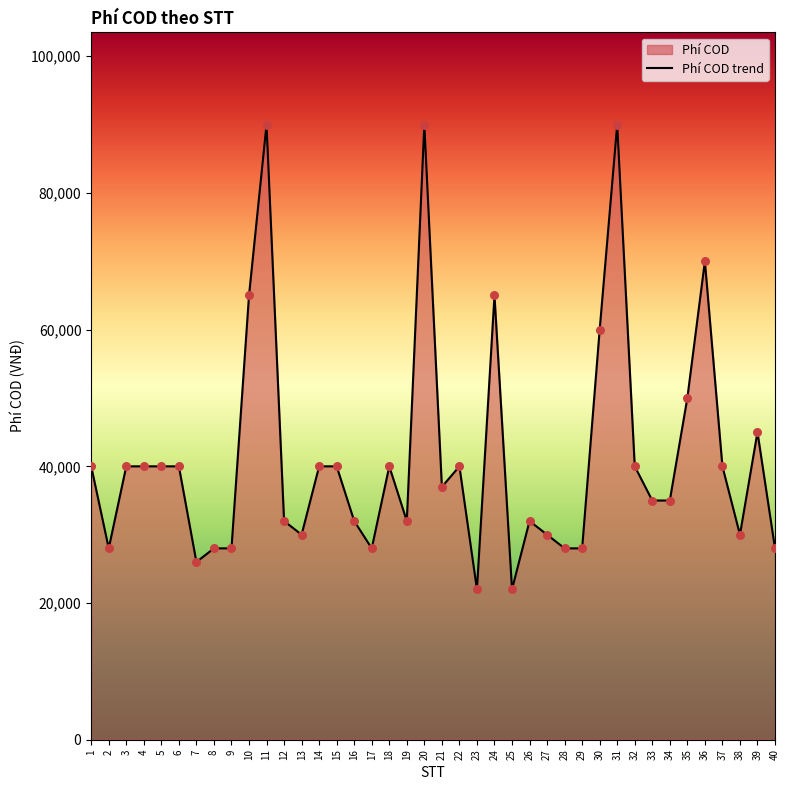

What is the change in value from 6 to 38?

-10000